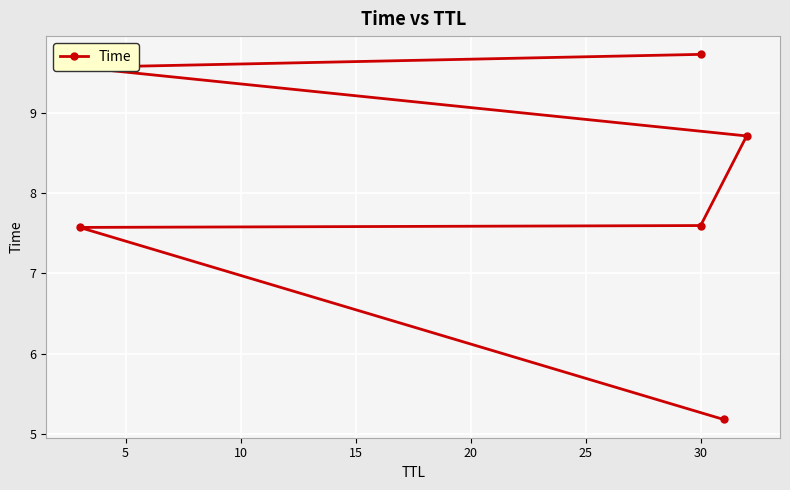

How many values are below 8?

3